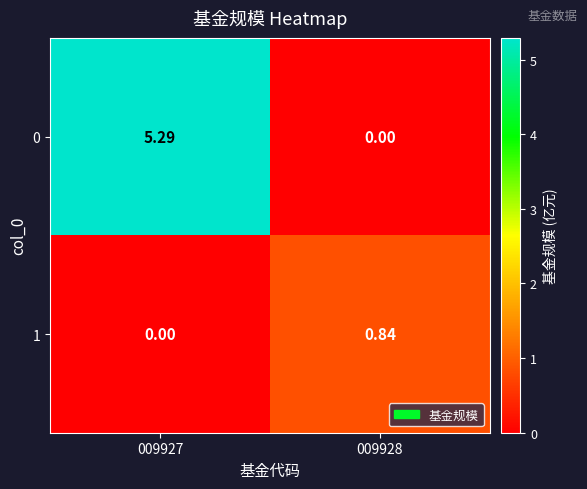

Is the value of 0 at 009928 greater than the value of 1 at 009928?

No